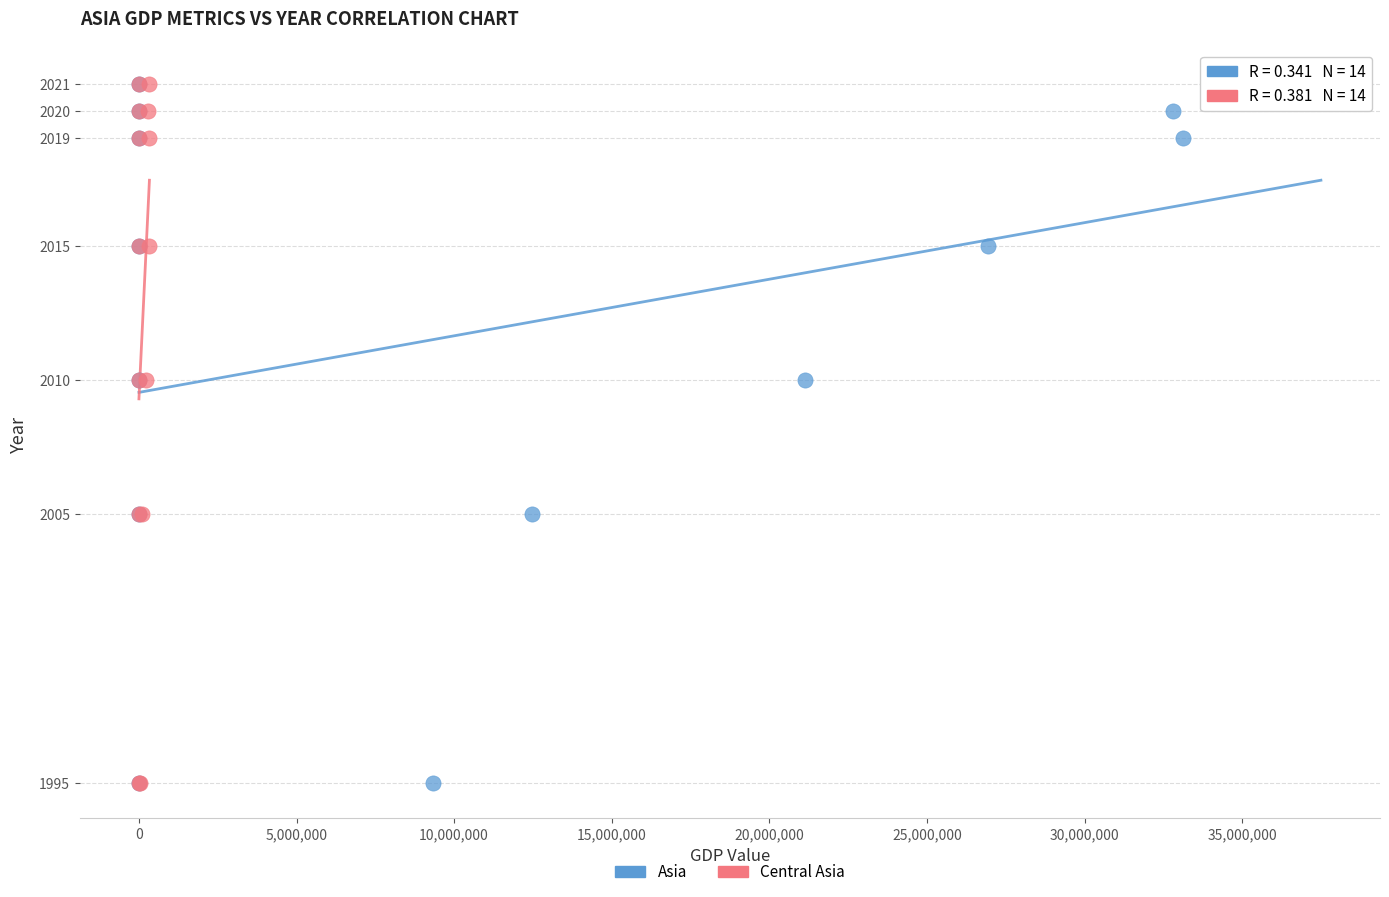

What are all the series names shown in the legend?

Asia, Central Asia